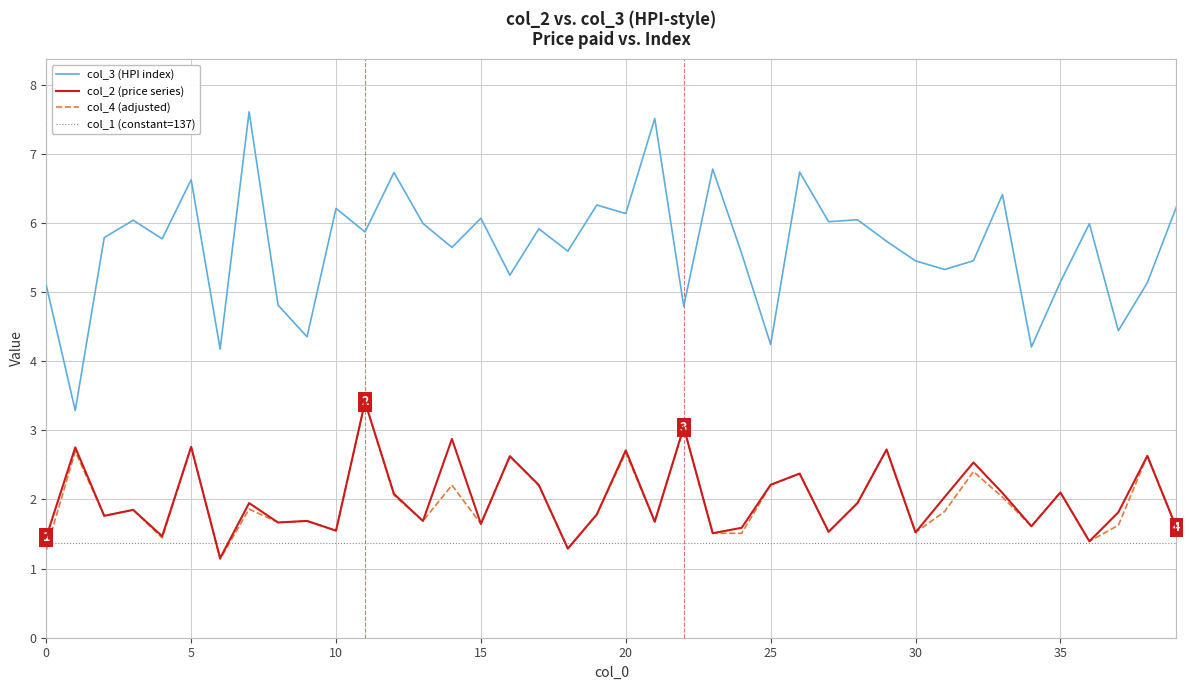

Between 13 and 16, which series saw the biggest shift?

col_2